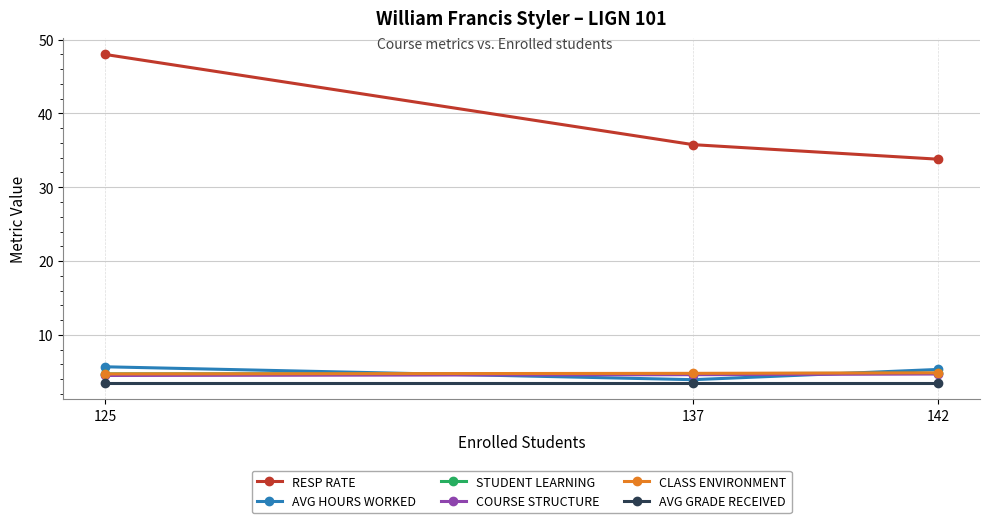

What is the value of the AVG GRADE RECEIVED point at the 1st from the left?

3.5